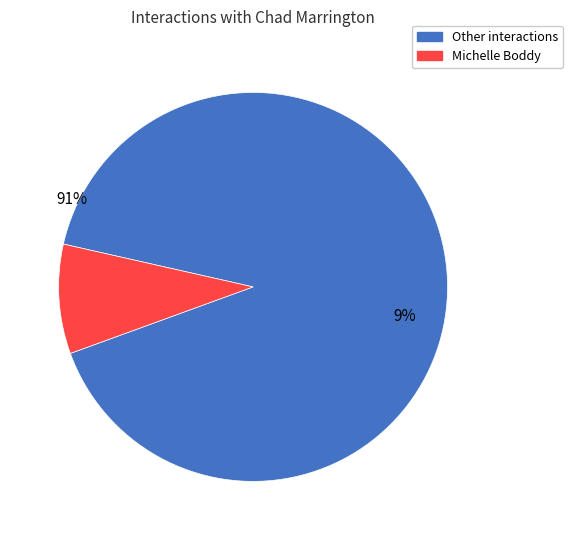

Is it true that Kaylynn Jay is 1% of the pie?

False